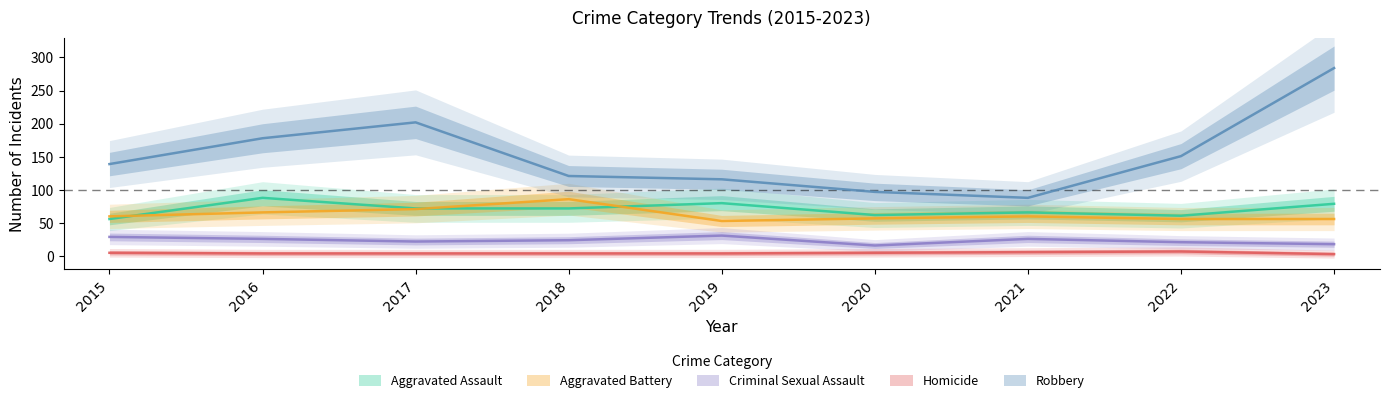

How many interior local valleys does the Aggravated Assault series have?

2